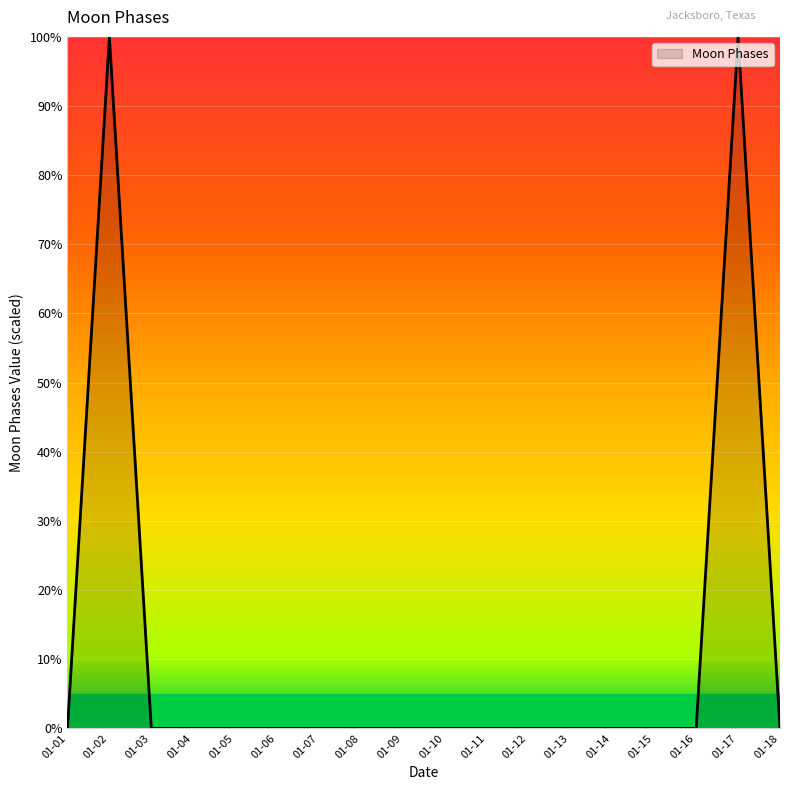

What is the maximum value shown in the chart?

100